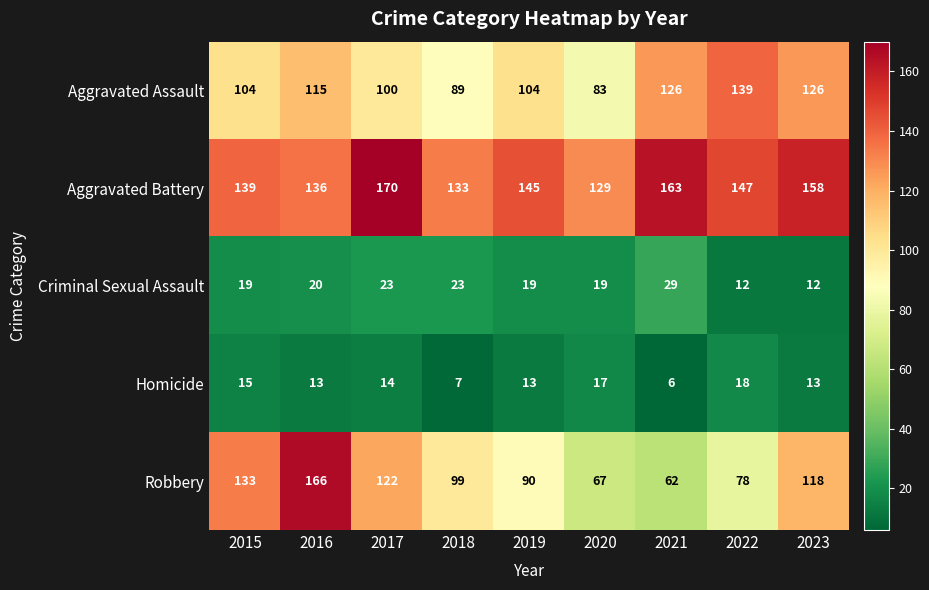

The value of Robbery at 2015 is 133. True or false?

True